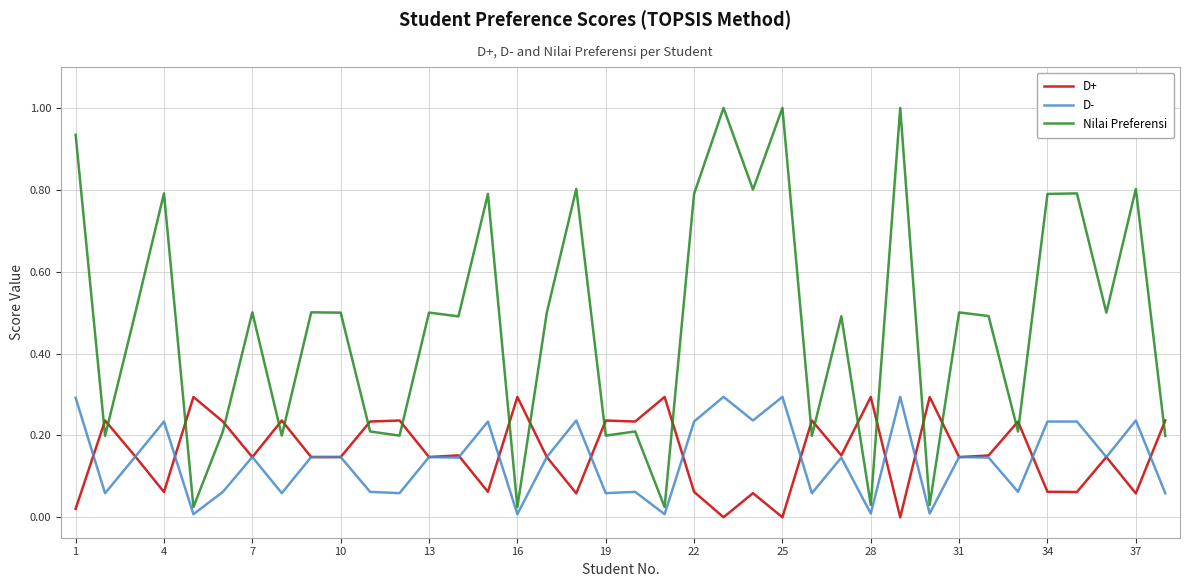

Which series has the largest total across all categories?

Nilai Preferensi